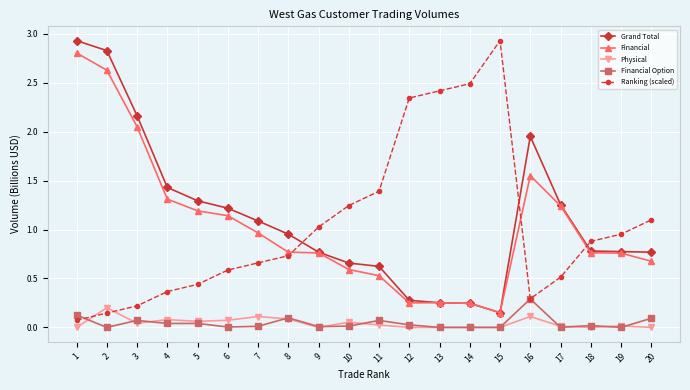

List the labels in order of Ranking (scaled) value, largest first.

15, 14, 13, 12, 11, 10, 20, 9, 19, 18, 8, 7, 6, 17, 5, 4, 16, 3, 2, 1